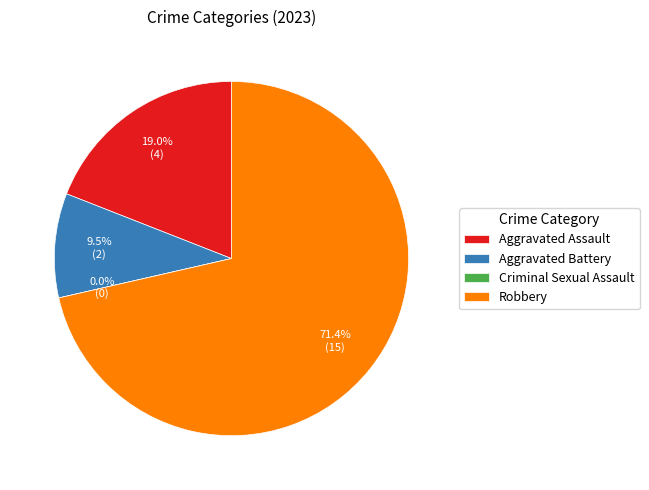

To the nearest percent, what portion does Aggravated Battery represent?

10%